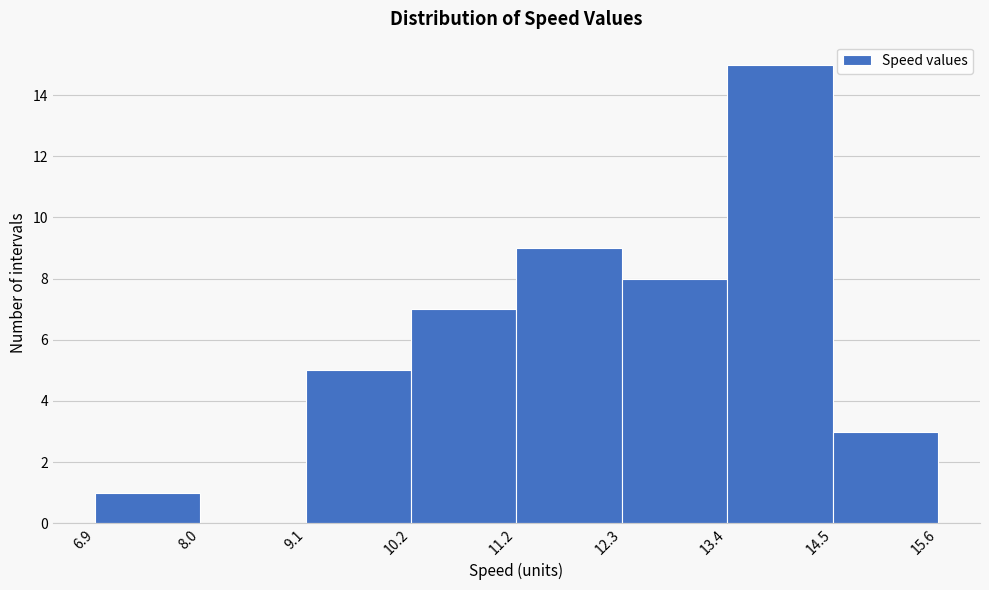

Reading left to right, list every bar in this chart as the range it spans on the x-axis followed by its height. The values are not printed on the chart, so give them approximately, as read against the axis.

6.9 to 8.0: 1
8.0 to 9.1: 0
9.1 to 10.2: 5
10.2 to 11.2: 7
11.2 to 12.3: 9
12.3 to 13.4: 8
13.4 to 14.5: 15
14.5 to 15.6: 3